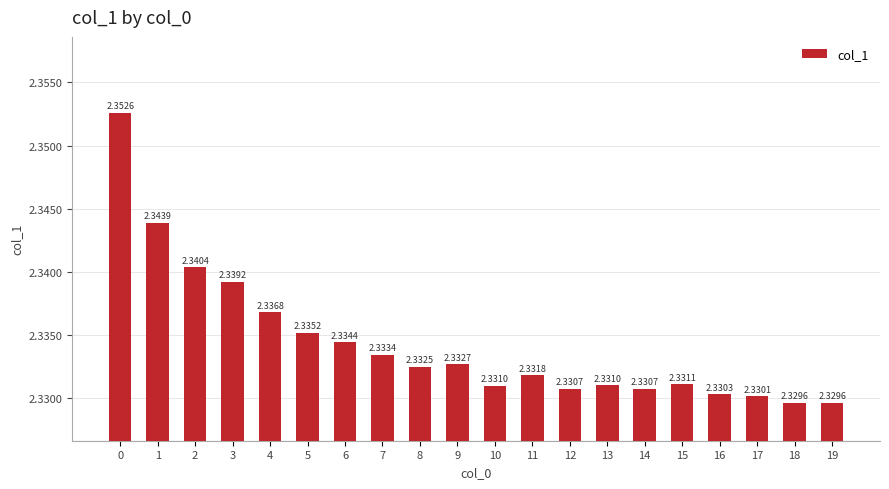

Which has a higher value, 10 or 7?

7